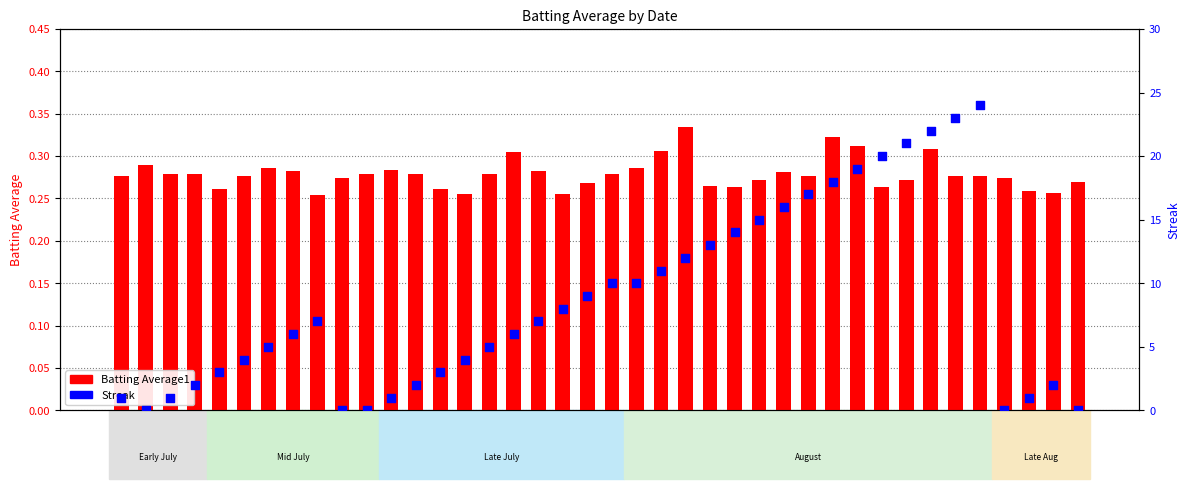

Which series has the largest Y range (max minus min)?

Streak